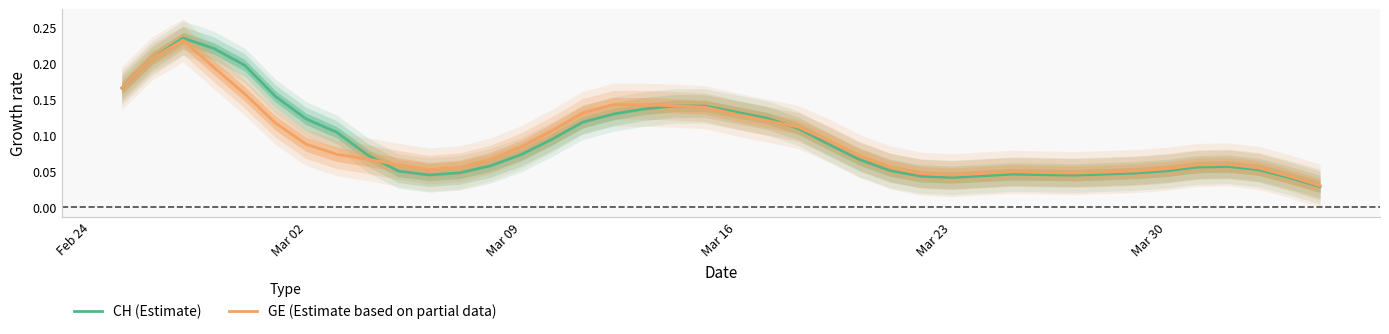

The GE (Estimate based on partial data) series shows 0.0 at Mar 30. True or false?

False